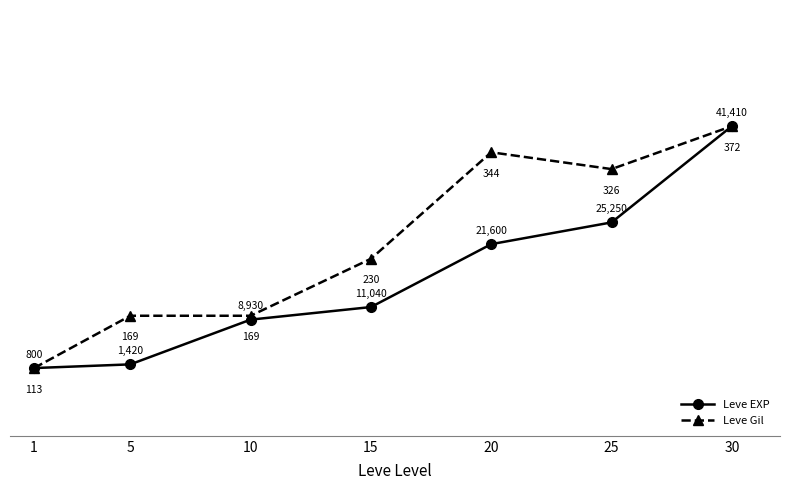

What is the total value across all series at 30?

240.0